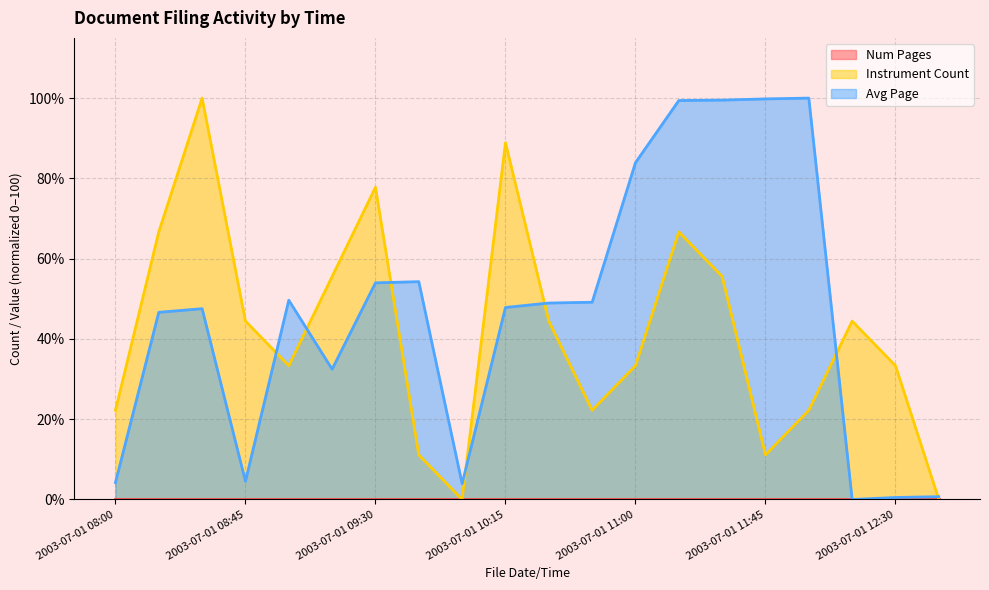

What is the approximate value of Instrument Count at 2003-07-01 10:45?

22.2